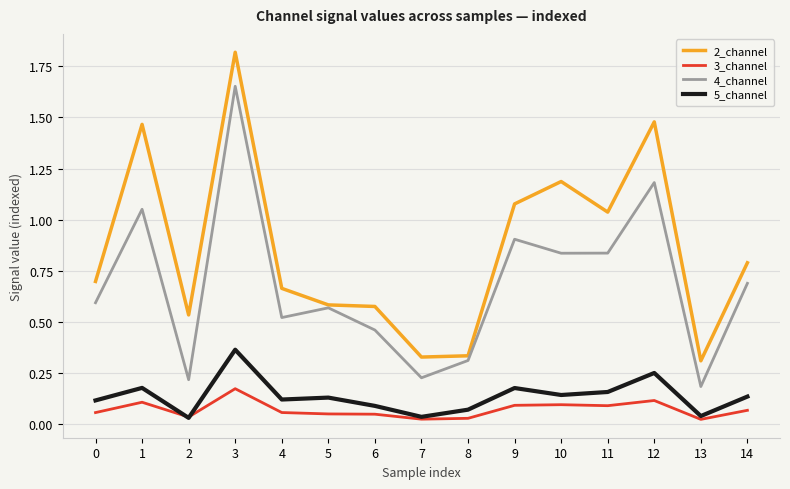

How many interior local peaks does the 4_channel series have?

5